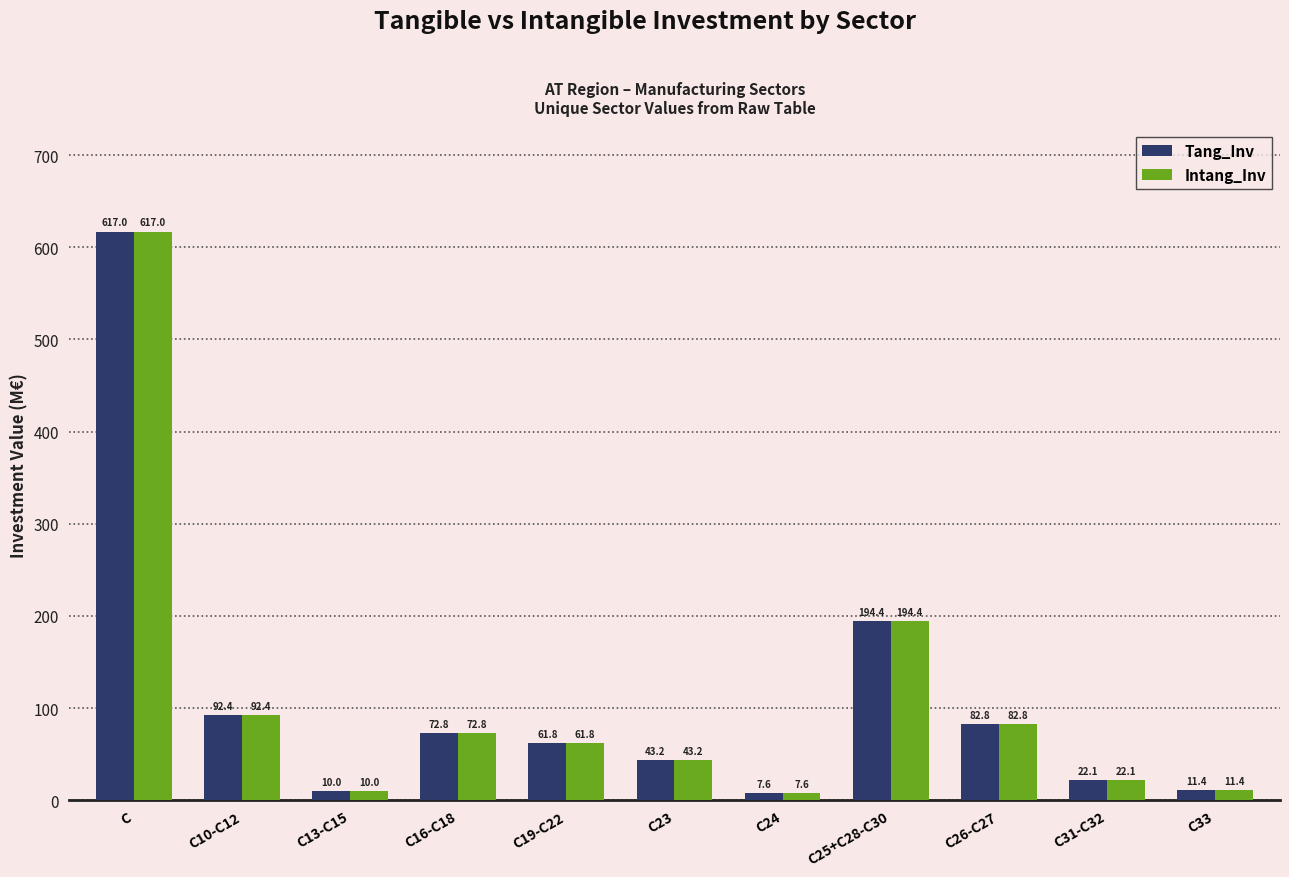

What position from the left is C26-C27?

9